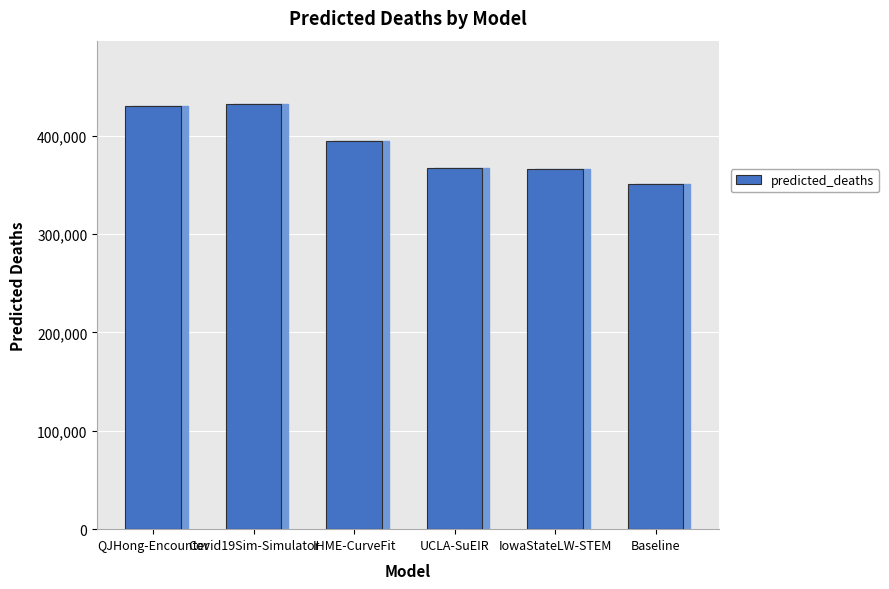

What position from the right is QJHong-Encounter?

6